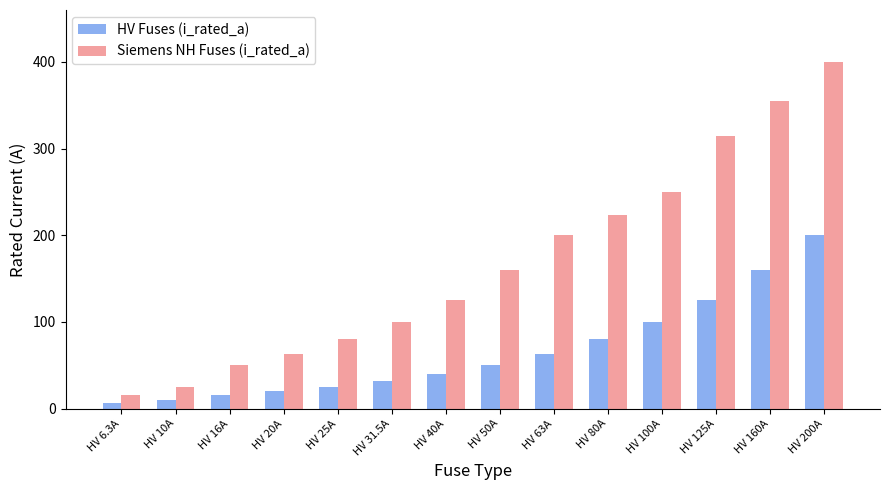

Which series changed the most between HV 6.3A and HV 40A?

Siemens NH Fuses (i_rated_a)